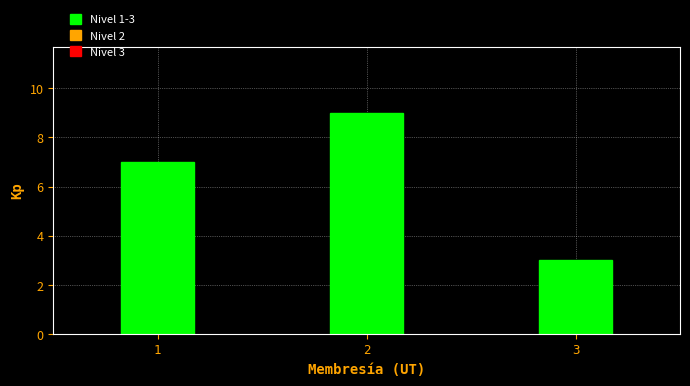

Reading left to right, what are all the values shown in this chart?

1=7	2=9	3=3